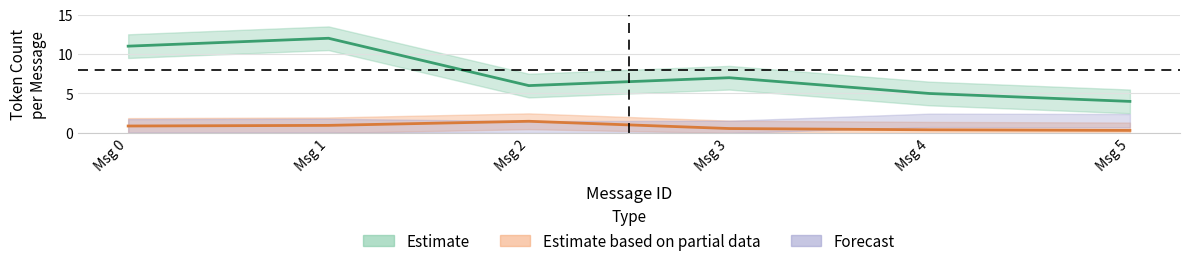

The correct_count series shows 4 at 2. True or false?

False